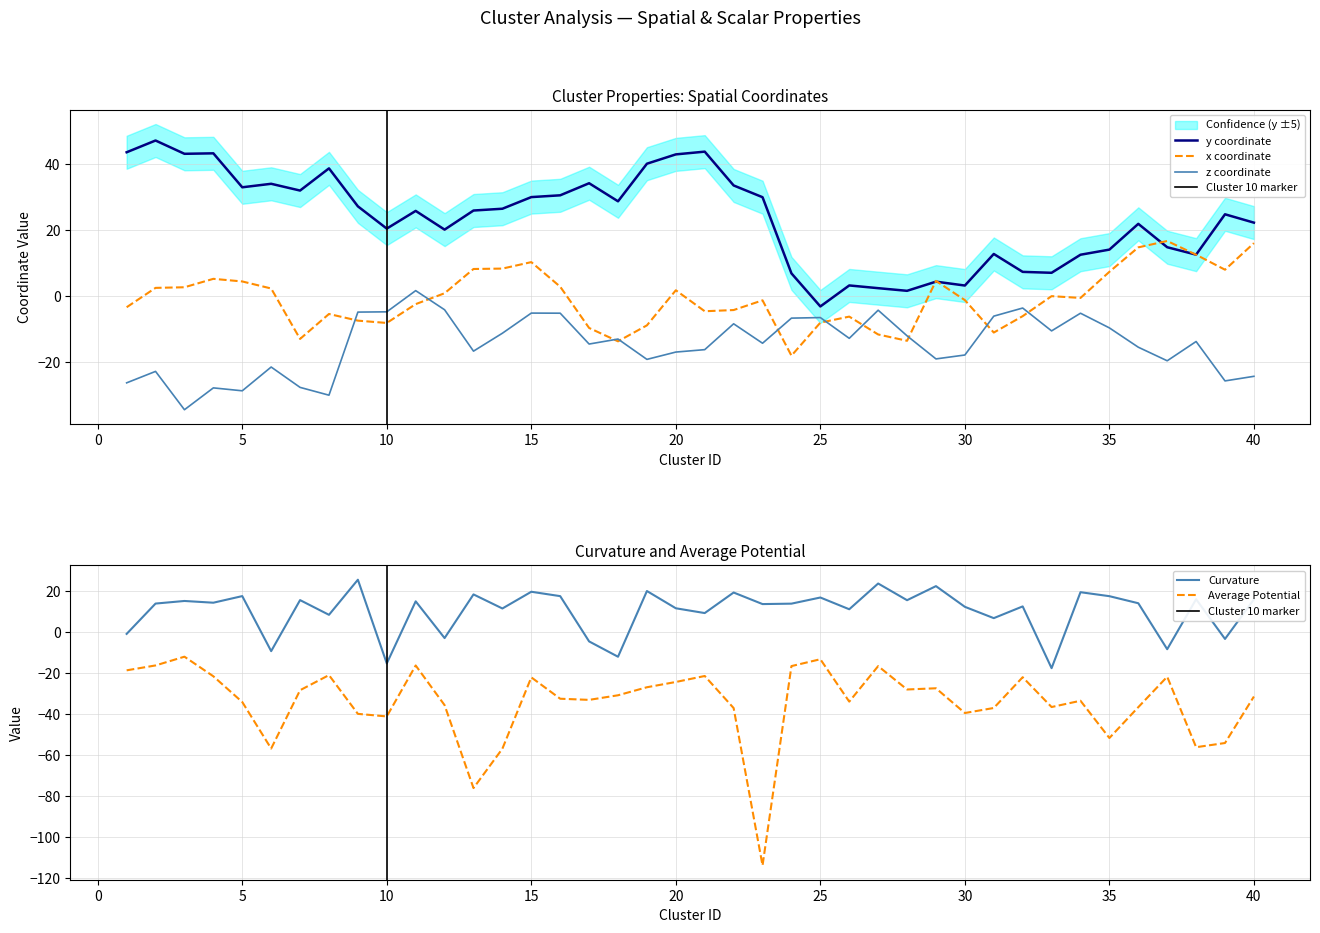

True or false: y has more than 0 interior local peaks.

True